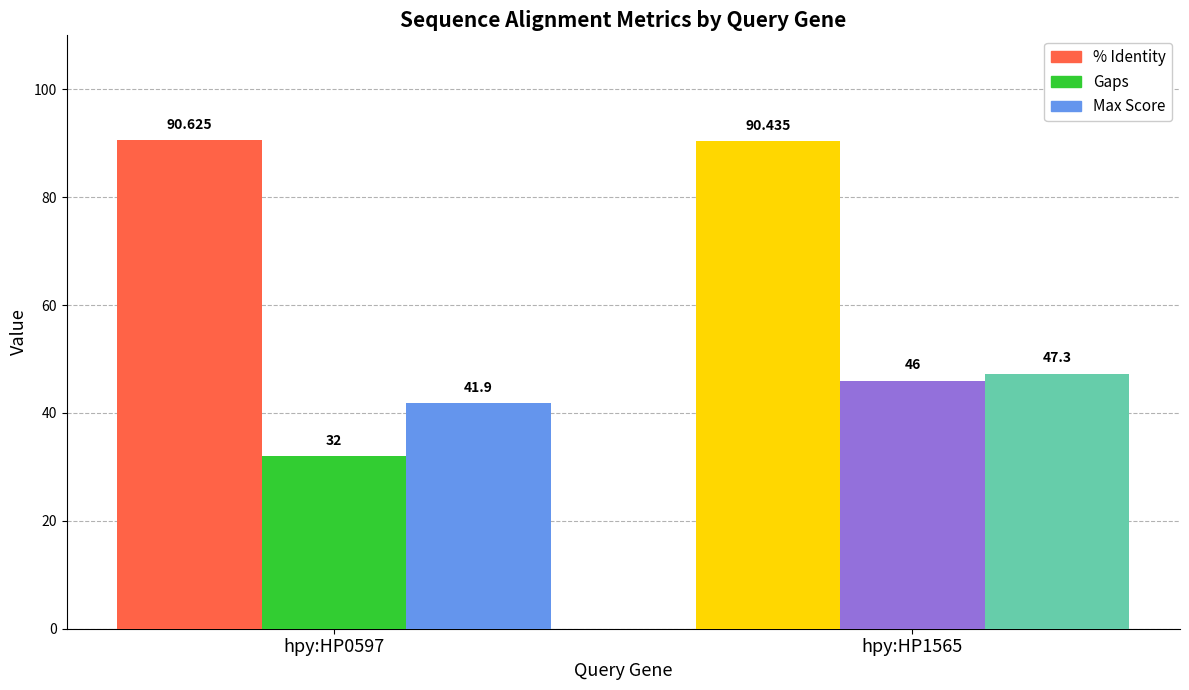

The value of Gaps at hpy:HP1565 is 46.0. True or false?

True